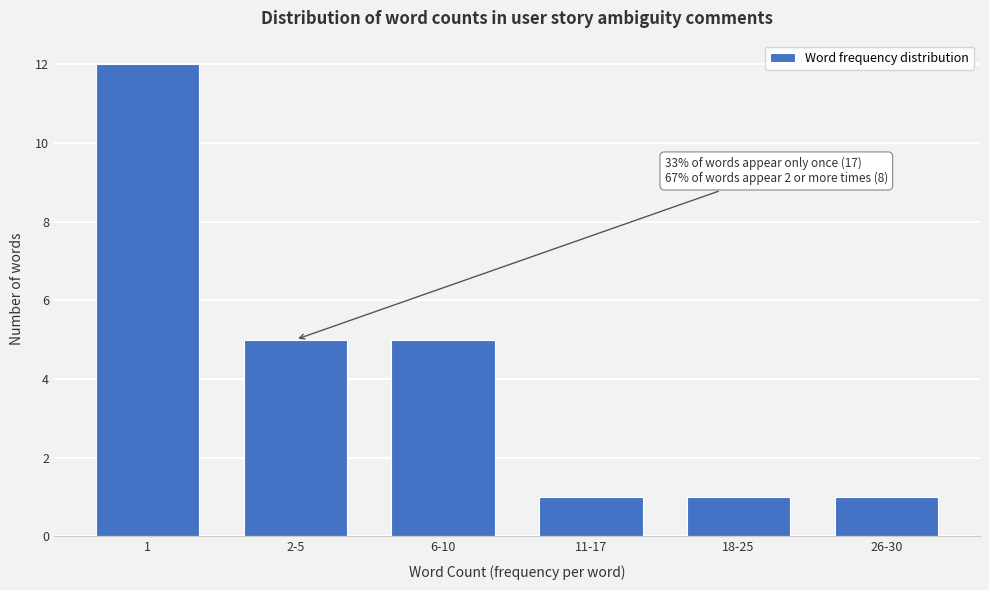

Reading left to right, transcribe all the data shown in this chart.

12	5	5	1	1	1